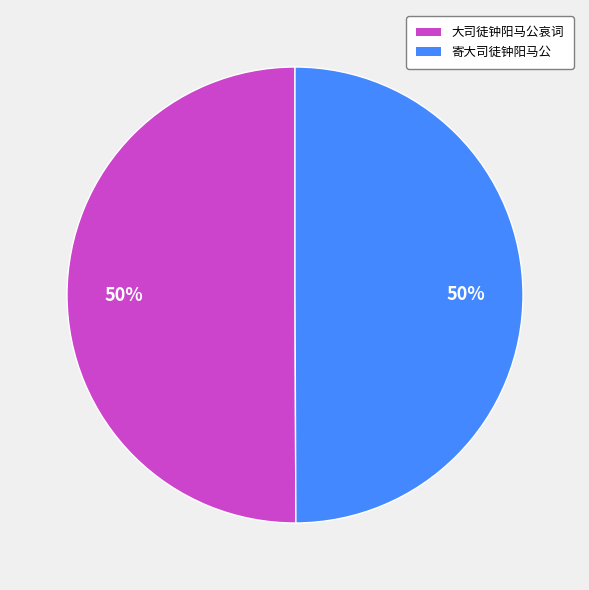

Count the number of slices in the pie.

2